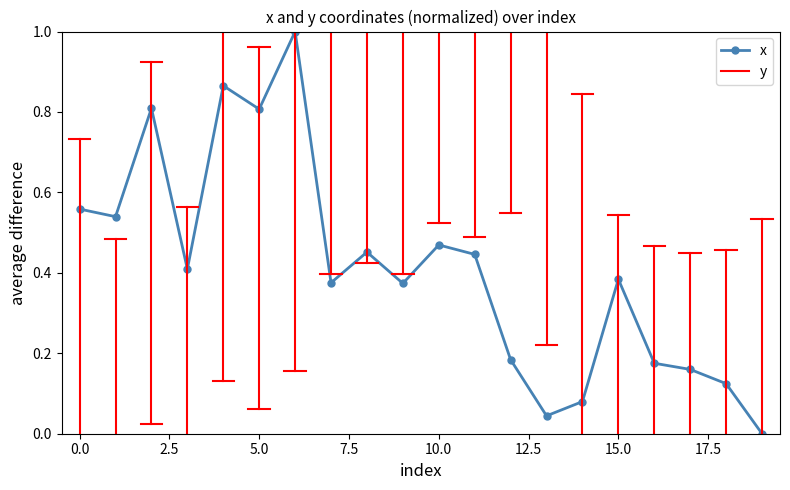

True or false: the data has more than 1 interior local peaks.

True